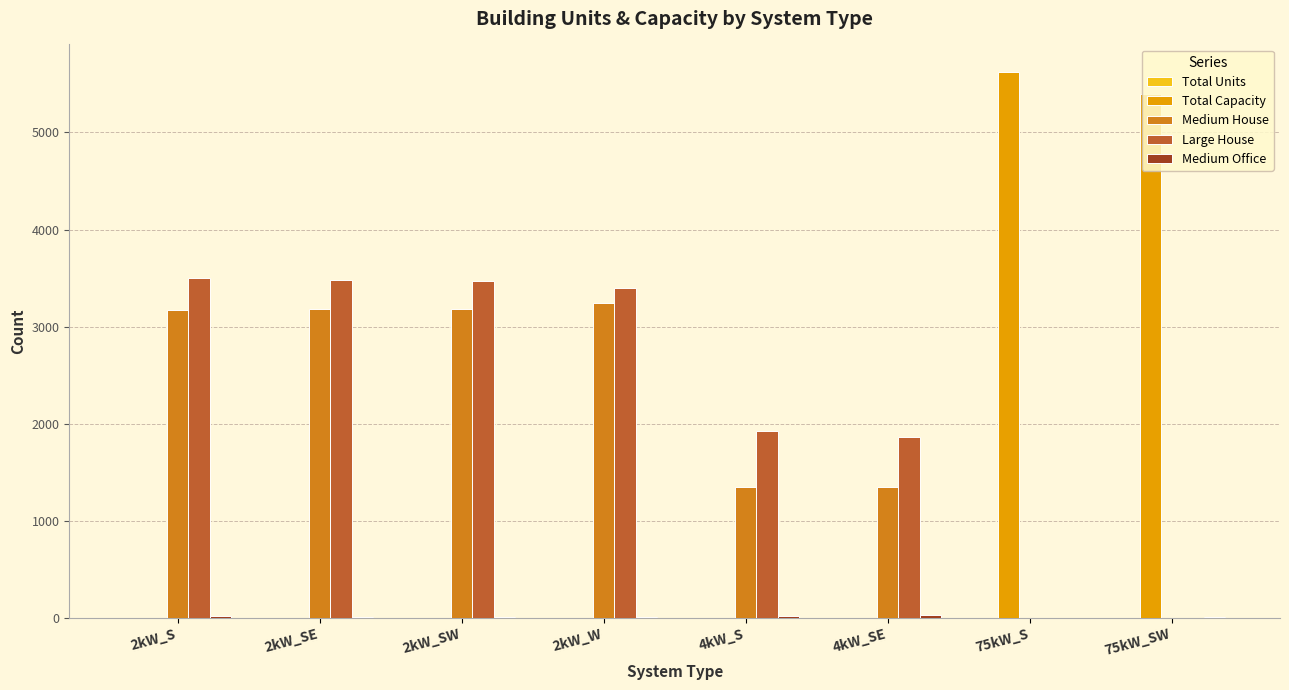

What is the sum of all Large House values?

17624